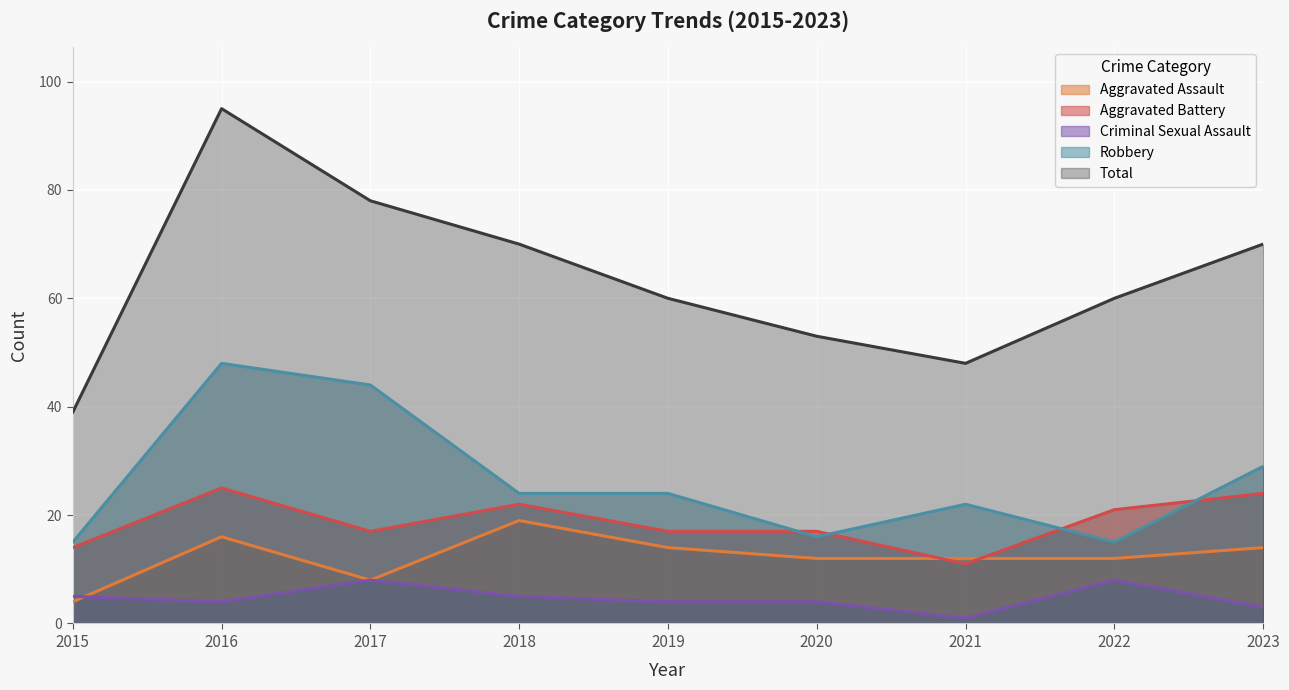

True or false: Aggravated Battery and Total cross at least once.

False